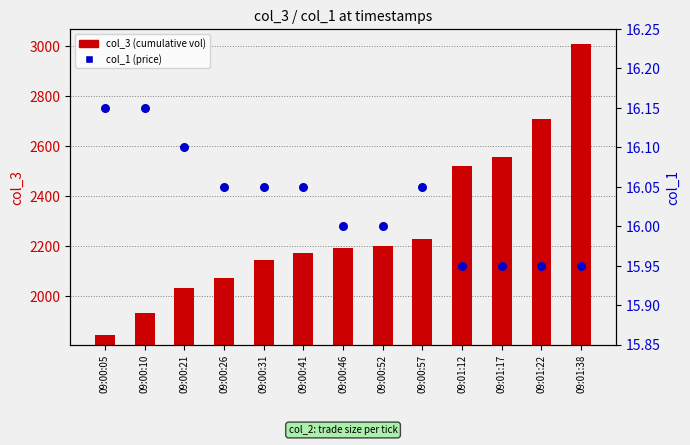

Which series has the largest total across all categories?

col_3 (cumulative vol)